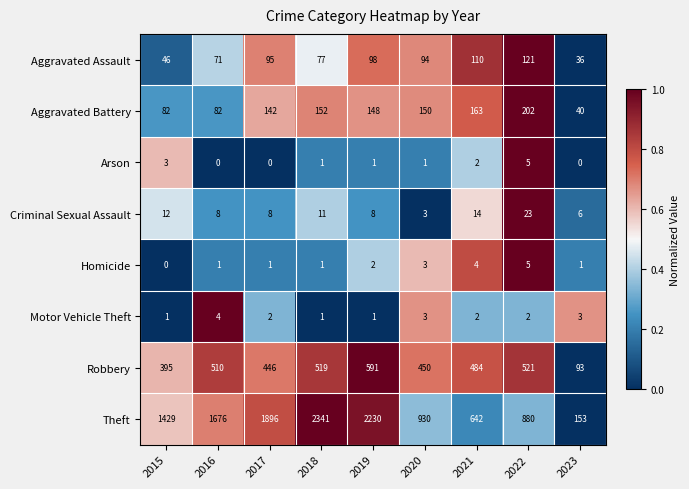

At which label does Arson reach its peak?

2022